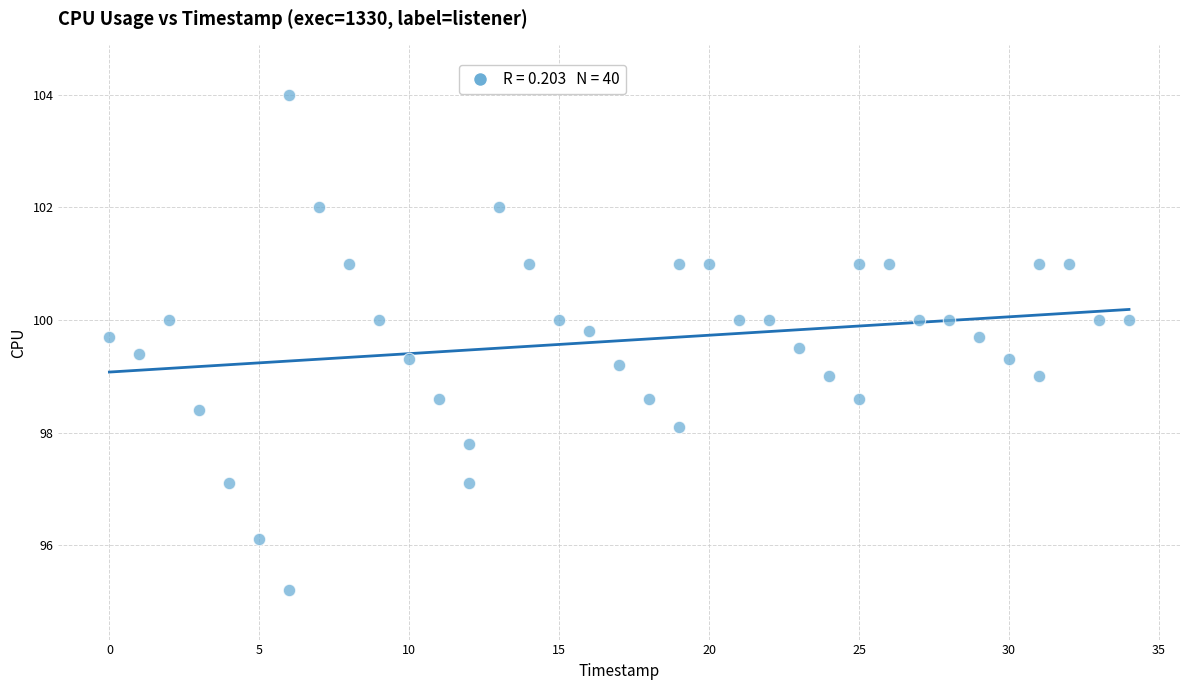

What is the range of Y values (max minus min)?

8.8